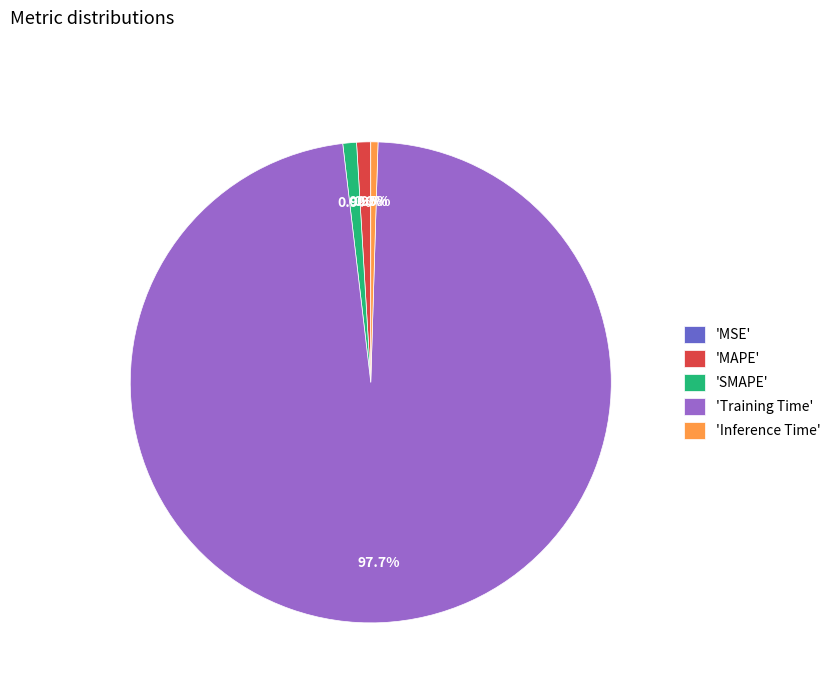

Is 'Inference Time' the majority of the pie?

No